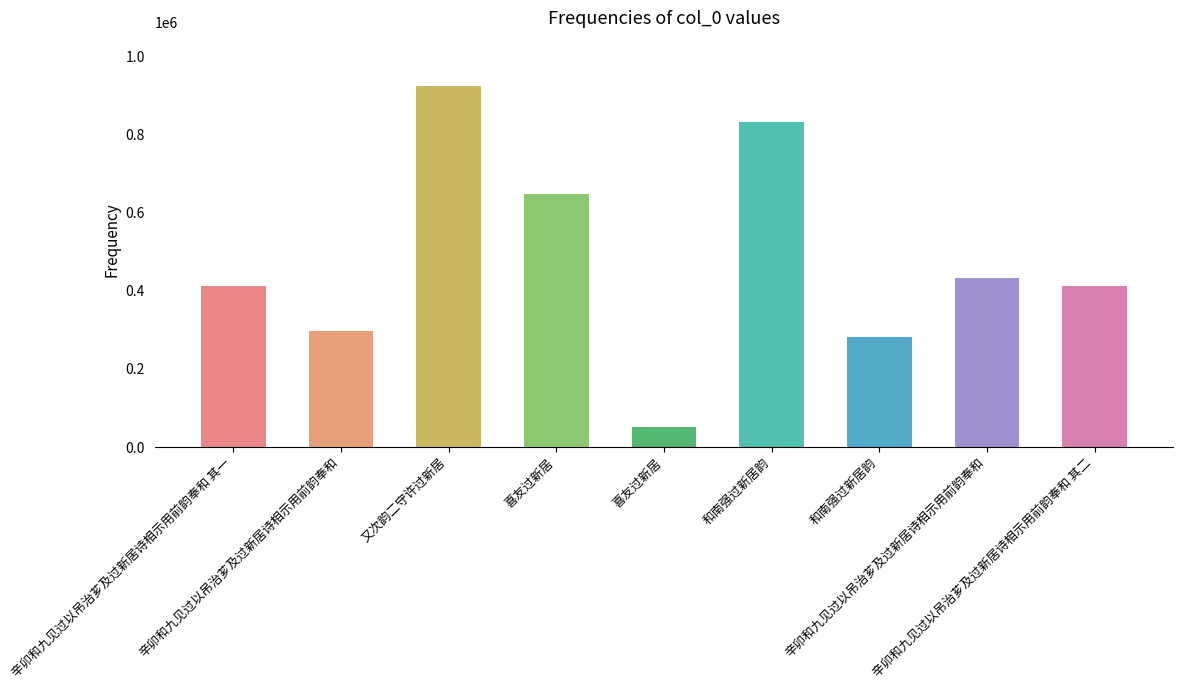

What is the label of the 3rd bar from the right?

和南强过新居韵